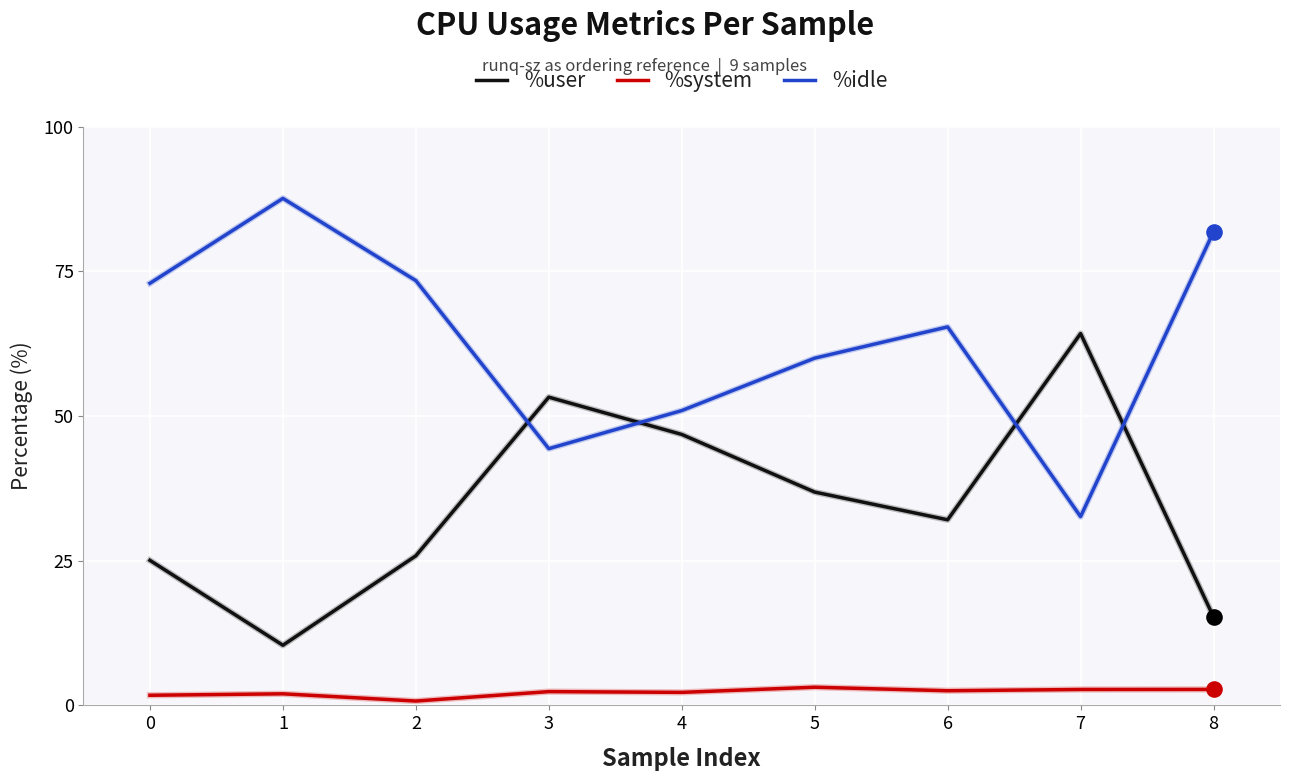

What are all the series names shown in the legend?

%user, %system, %idle